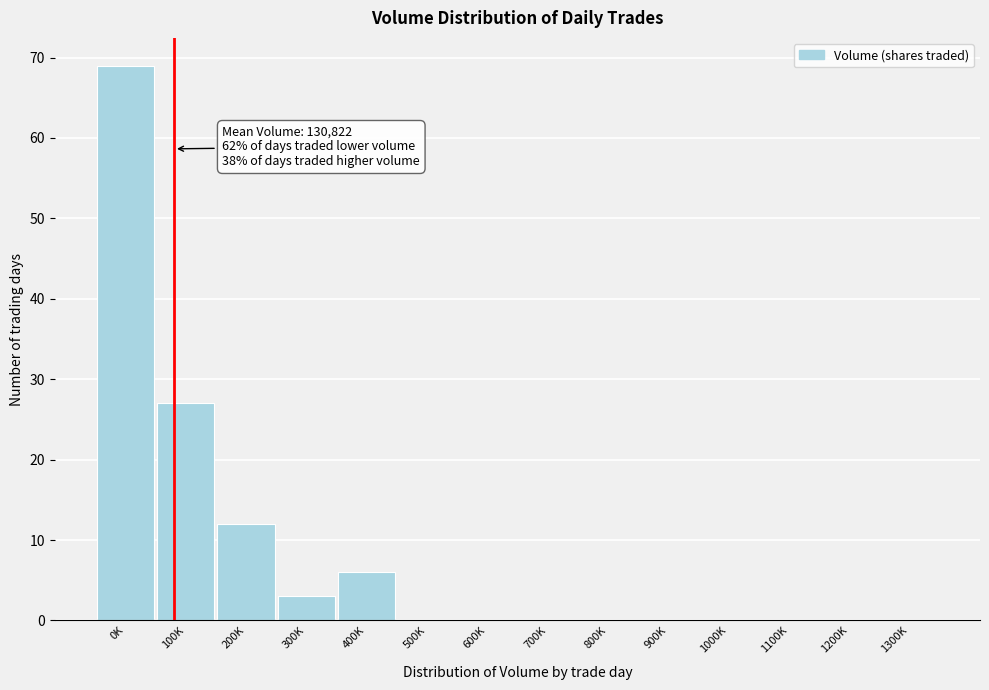

Reading left to right, list all the values displayed in this chart.

0K=69	100K=27	200K=12	300K=3	400K=6	500K=0	600K=0	700K=0	800K=0	900K=0	1000K=0	1100K=0	1200K=0	1300K=0